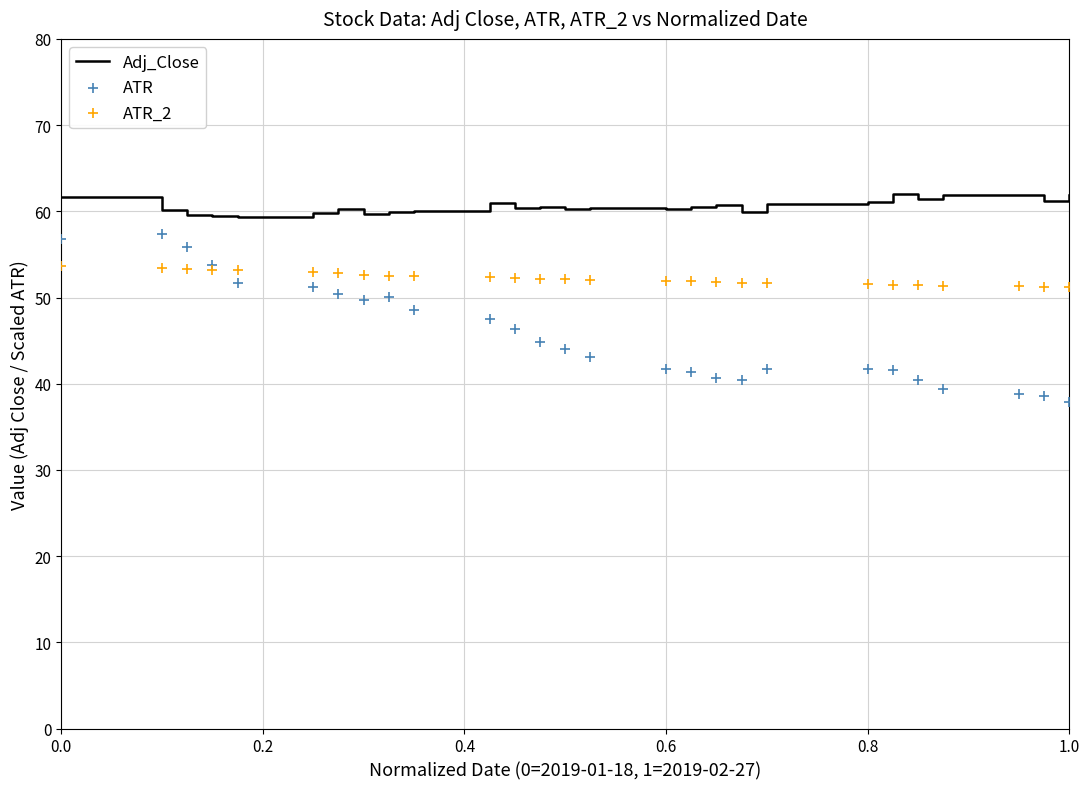

Which series has the largest Y range (max minus min)?

ATR